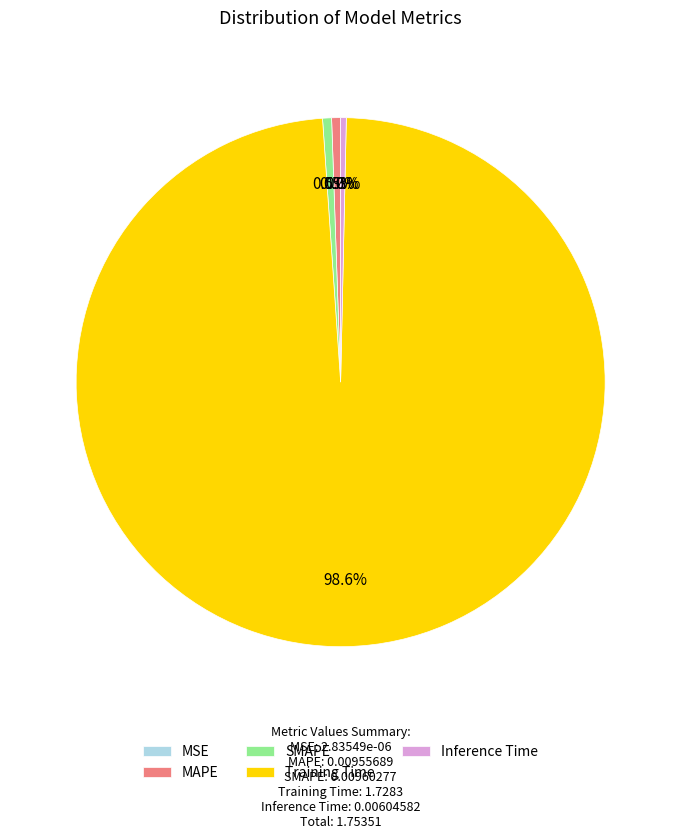

What is the largest slice in the pie chart?

Training Time